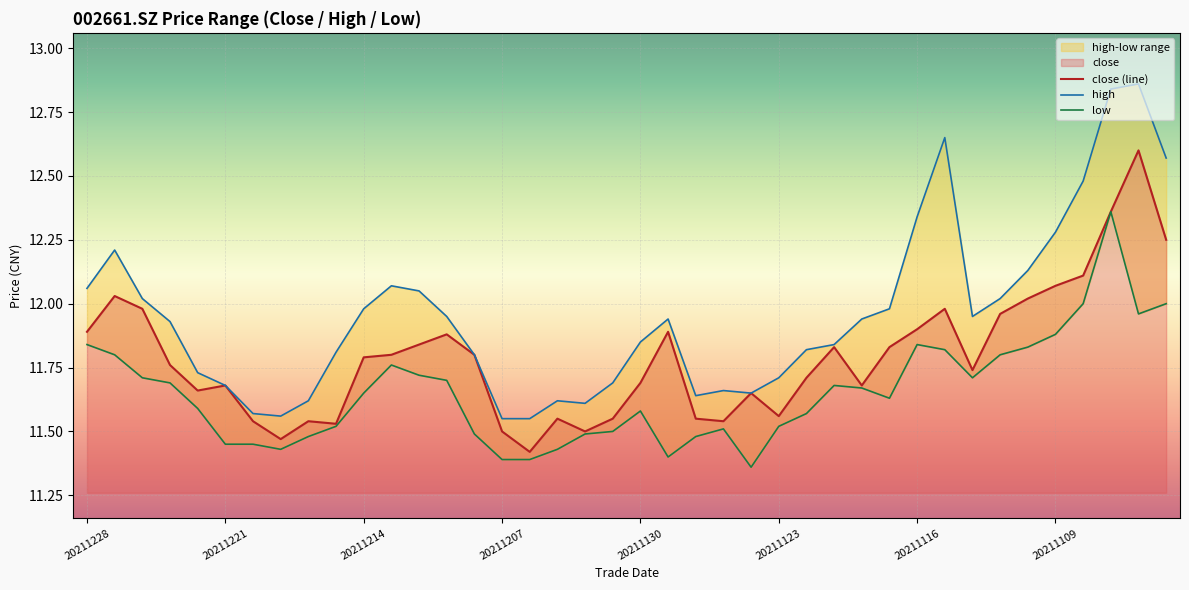

True or false: close (line) has a value of 11.4 at 16.

True